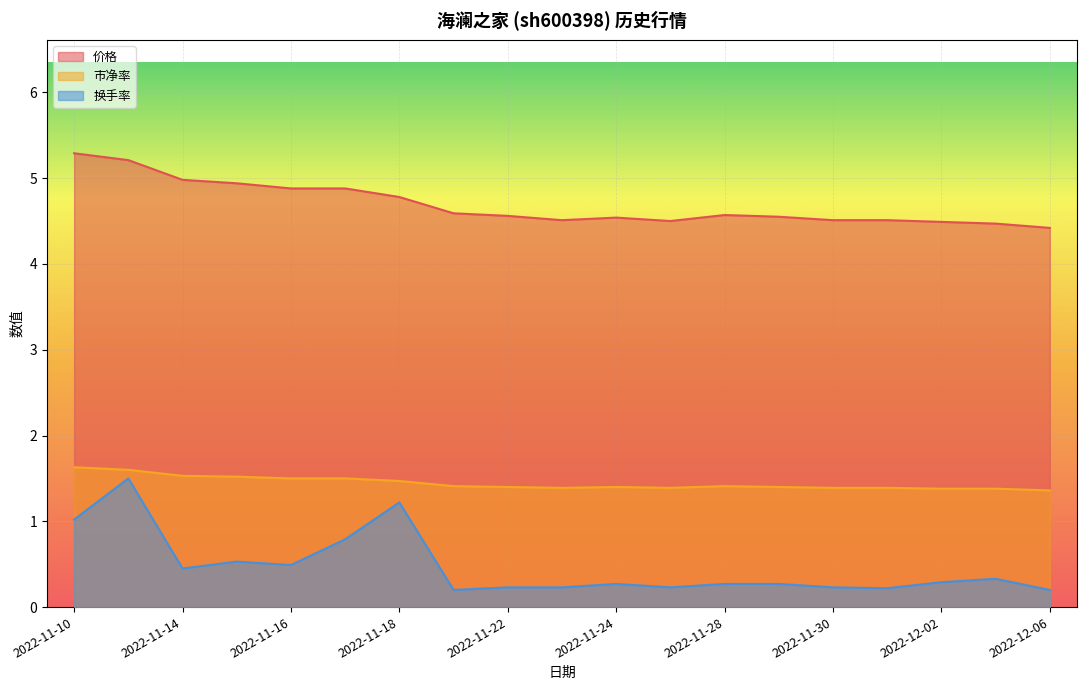

Which category has the highest value in the 市净率 series?

2022-11-10